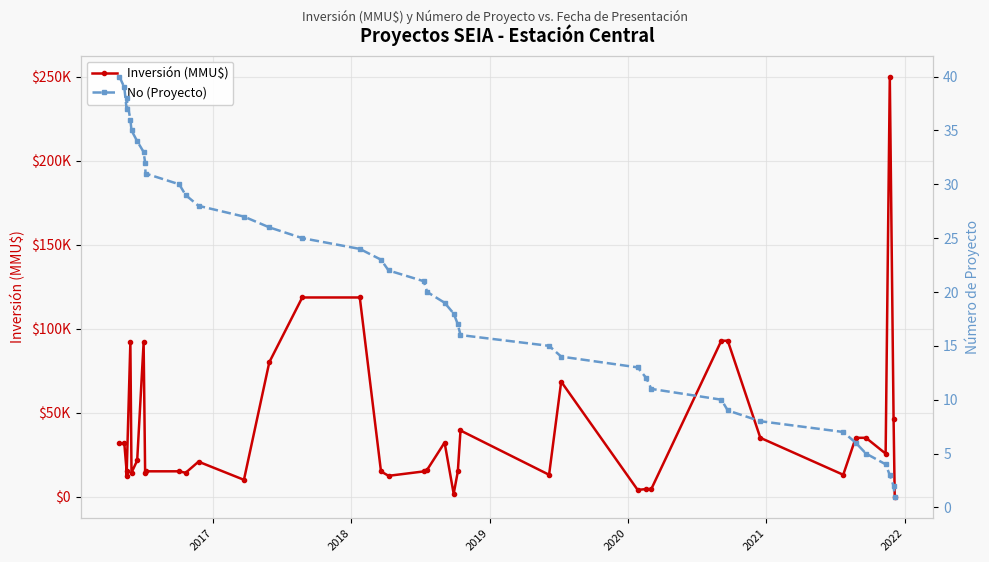

Rank the series by their average value, from highest to lowest.

Inversión (MMU$), No (Proyecto)